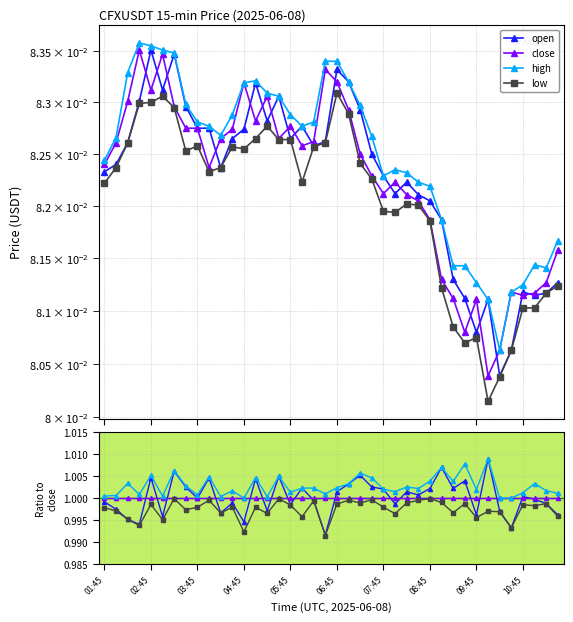

Is the value of high at 02:45 greater than the value of close at 10:45?

Yes